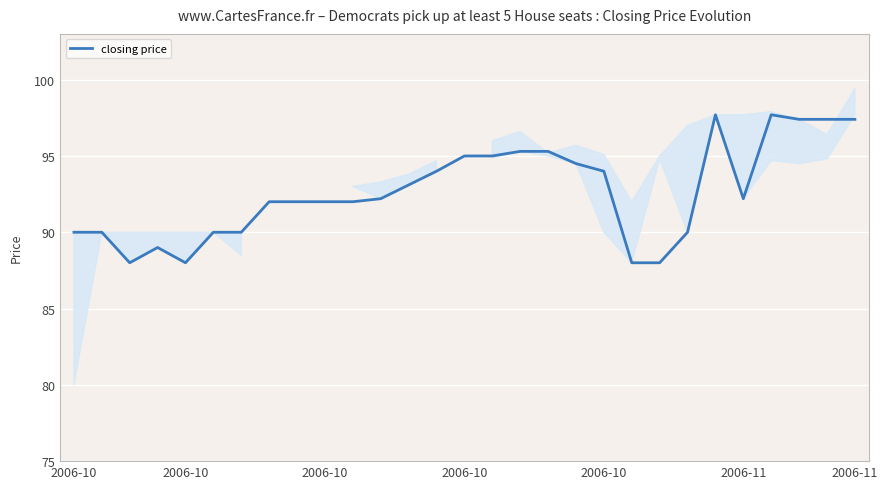

What is the greatest value displayed?

97.7